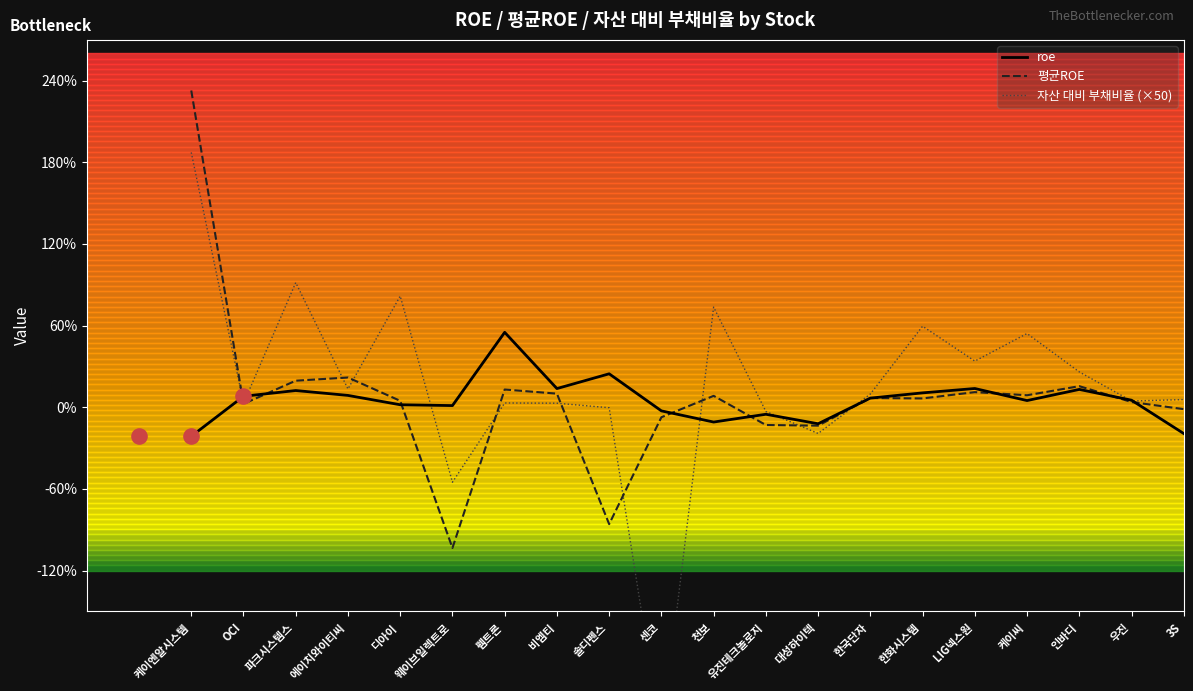

At which category is the sum across all series the highest?

케이엔알시스템